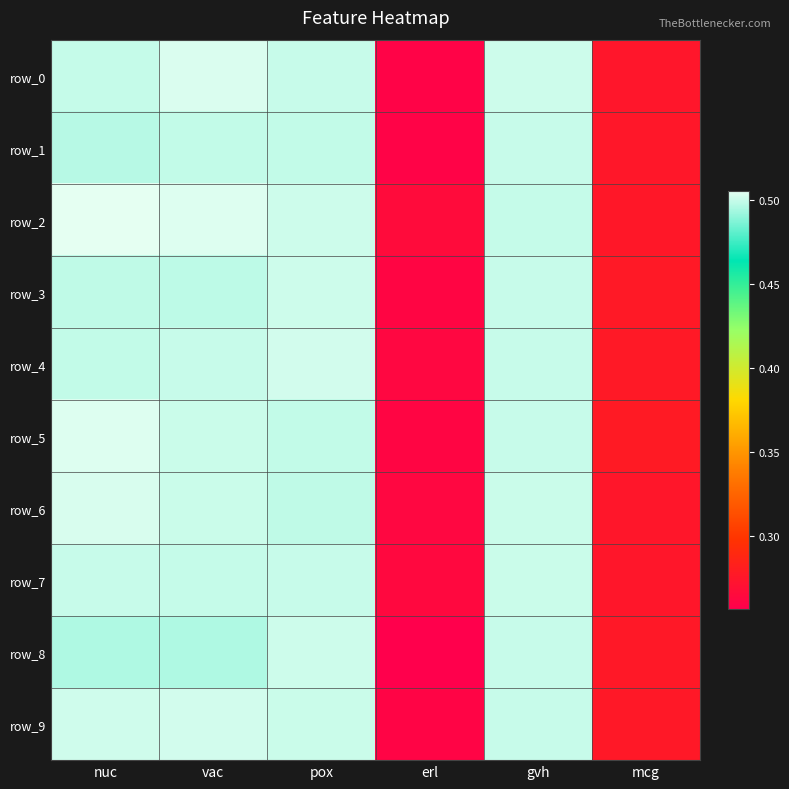

What is the difference between the second highest and second lowest values in the row_5 series?

0.2